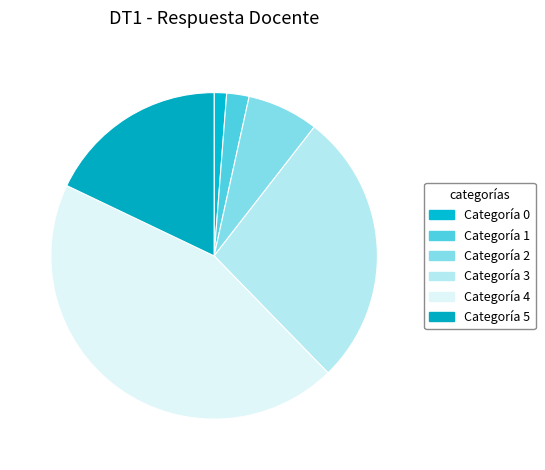

Count the number of slices in the pie.

6